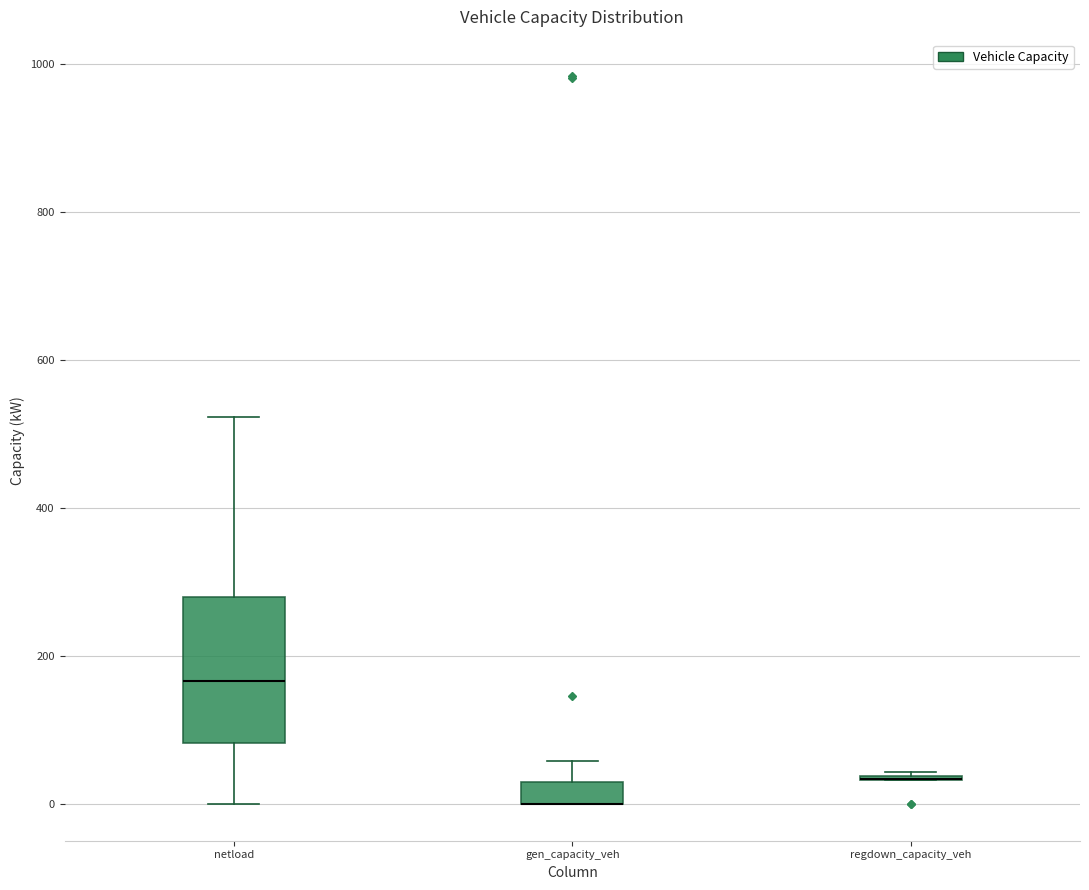

Which box is the tallest, from its lower edge to its upper edge?

netload